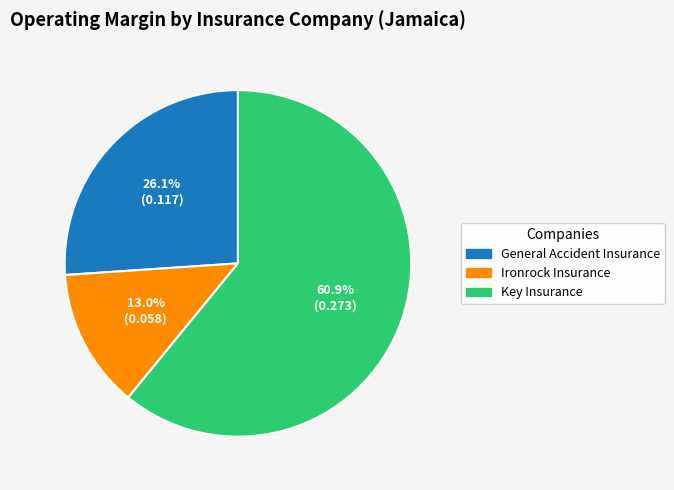

Which category has the smallest portion of the pie?

Ironrock Insurance